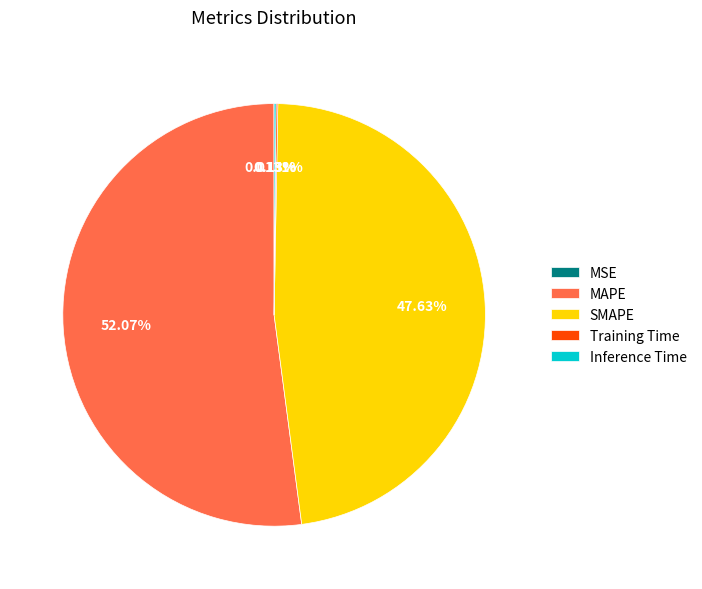

Is there a majority slice in this chart?

Yes